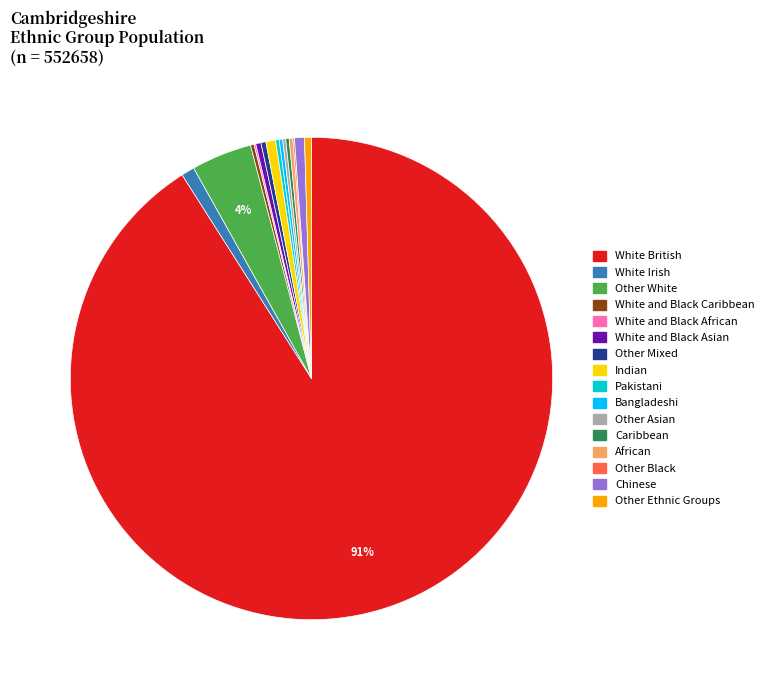

Which category has the biggest portion of the pie?

White British